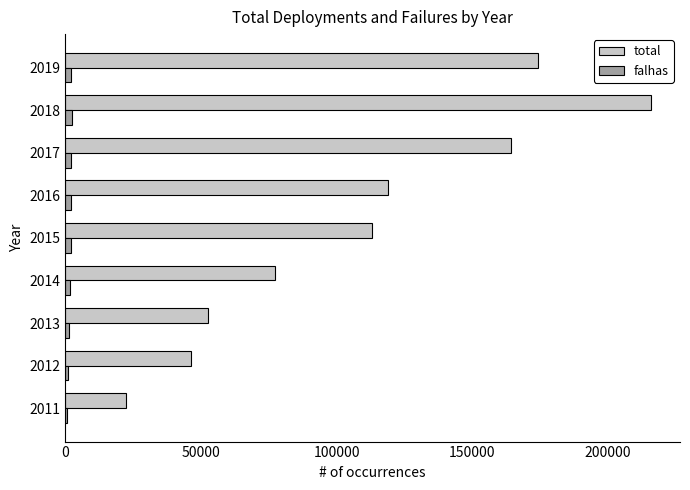

What is the sum of all falhas values?

15126